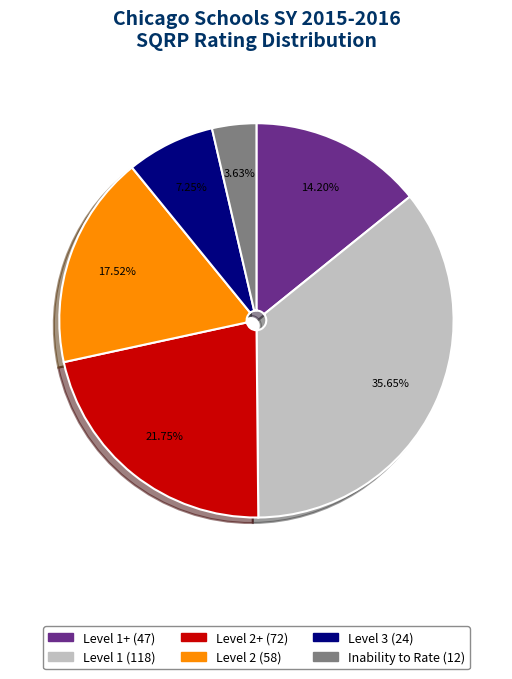

Is there any slice that represents more than half of the pie?

No